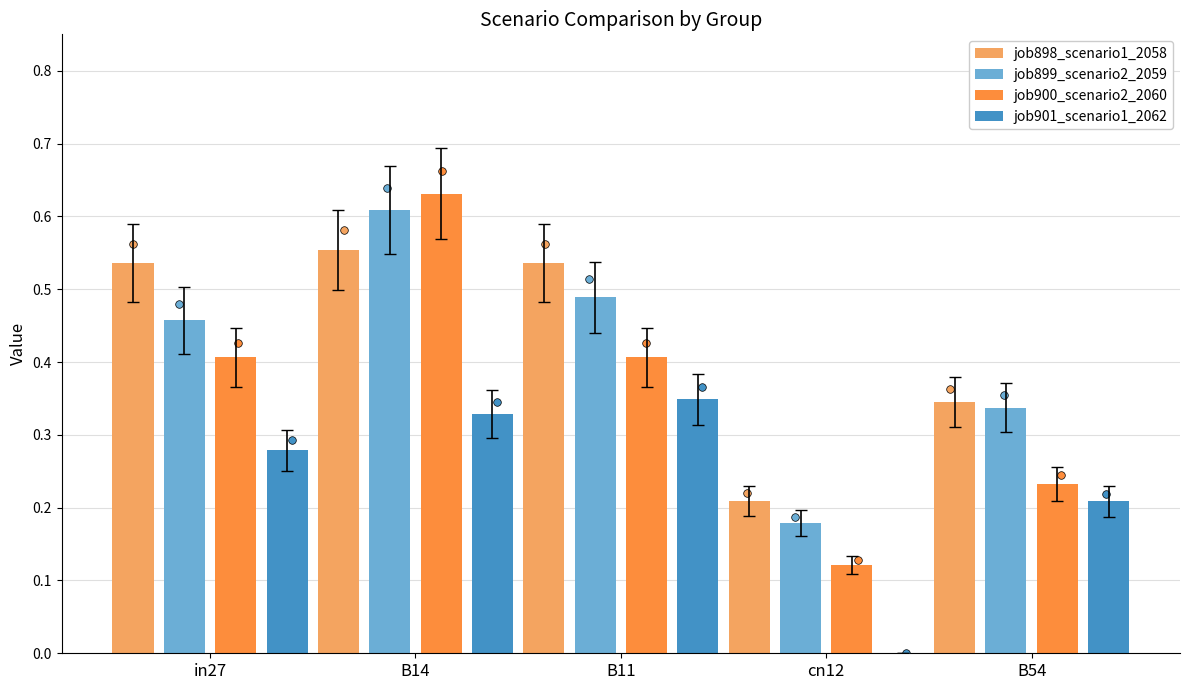

At which category is the sum across all series the highest?

B14